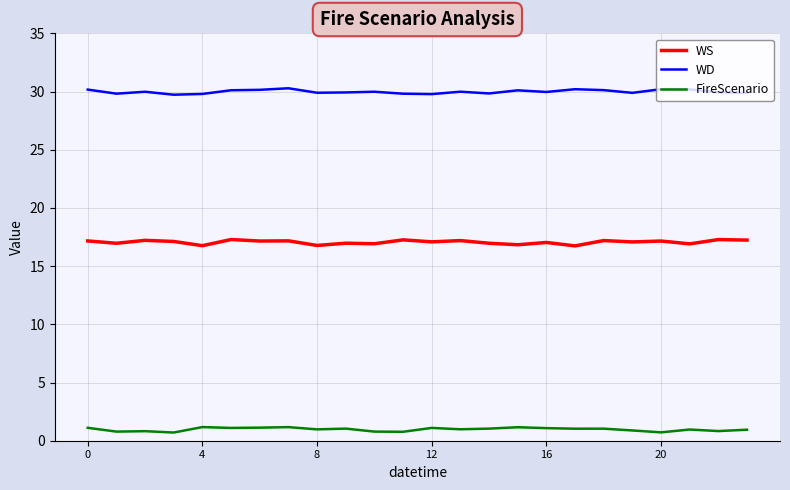

Which series has the largest total across all categories?

WD